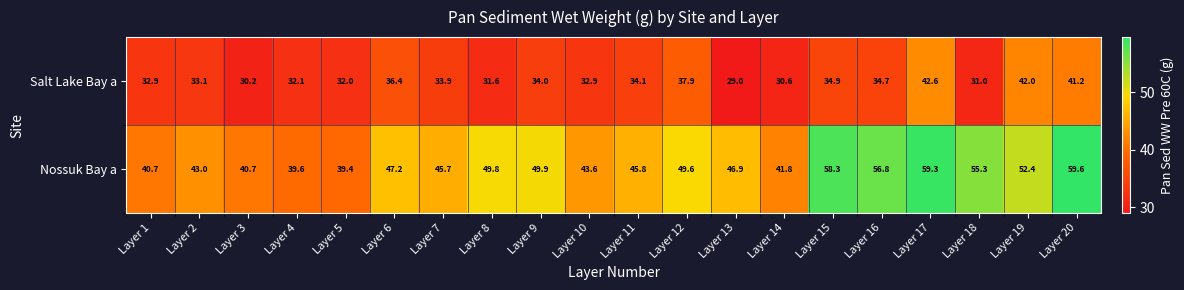

Read the Salt Lake Bay a value at Layer 10.

32.9